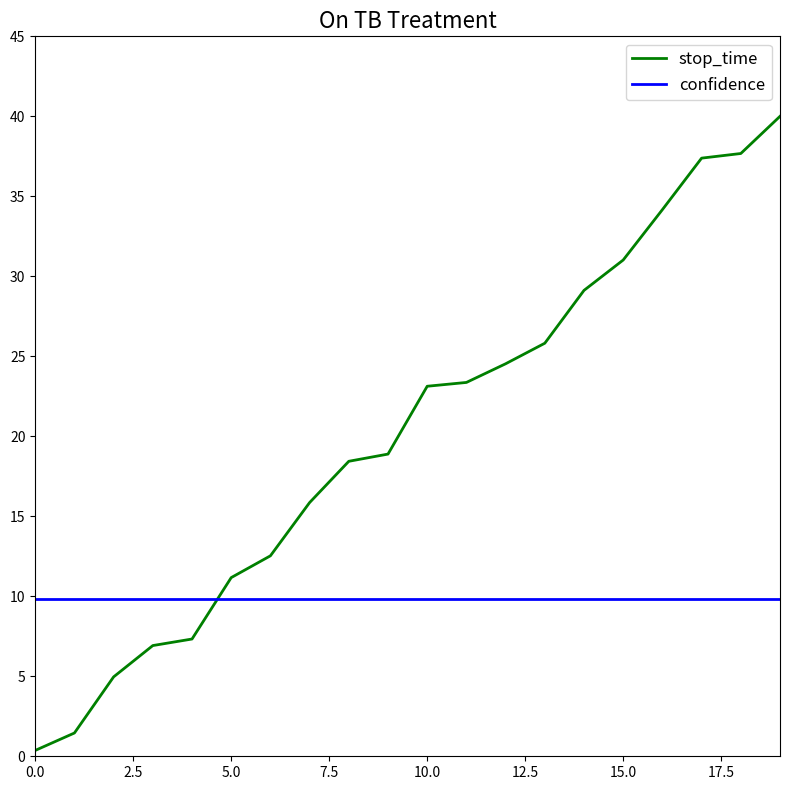

List the series in order of their peak value, lowest first.

confidence, stop_time